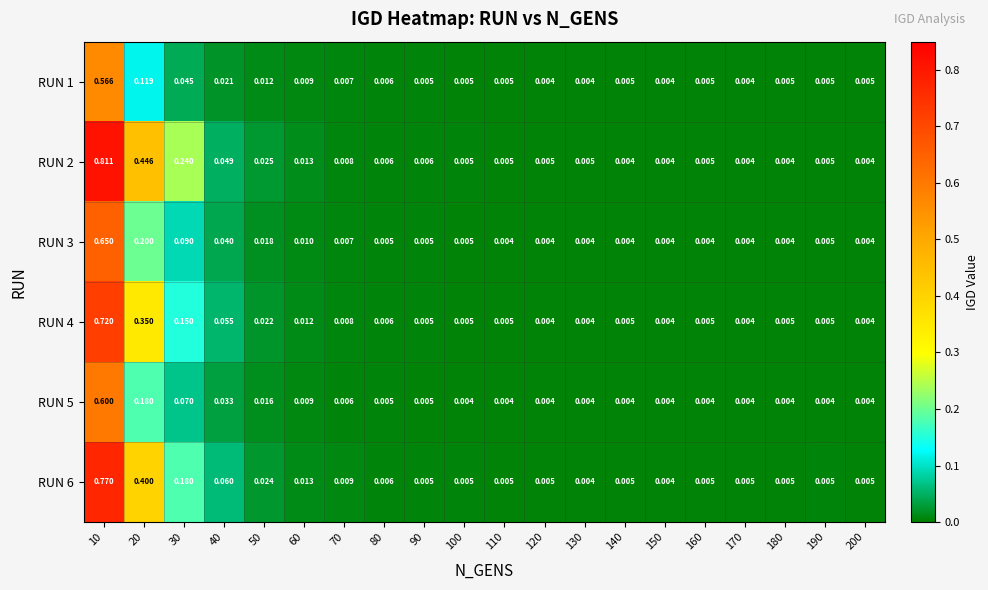

Is the value of RUN 1 at 40 greater than the value of RUN 2 at 80?

Yes